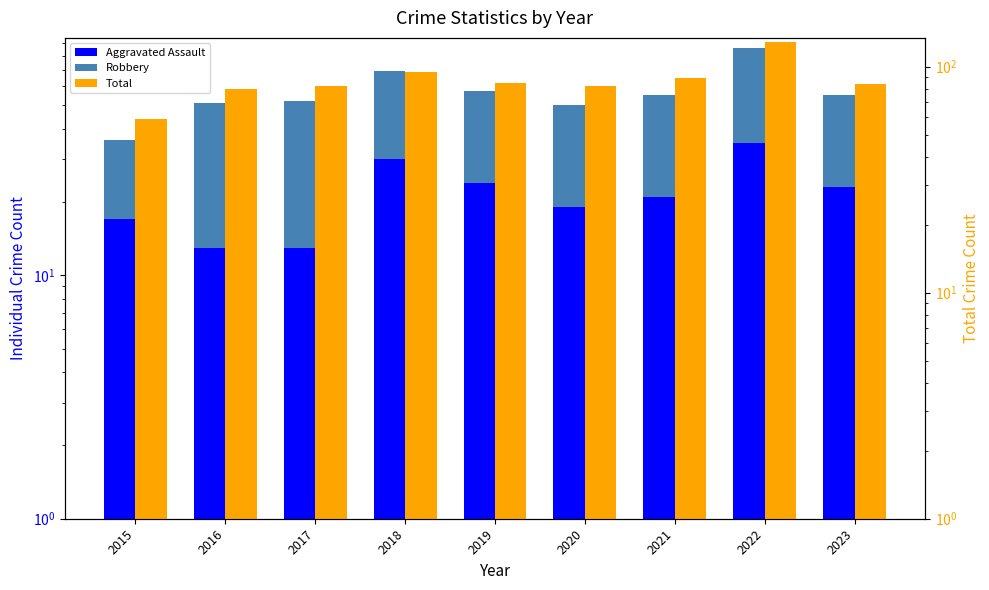

Does the chart contain stacked bars?

No